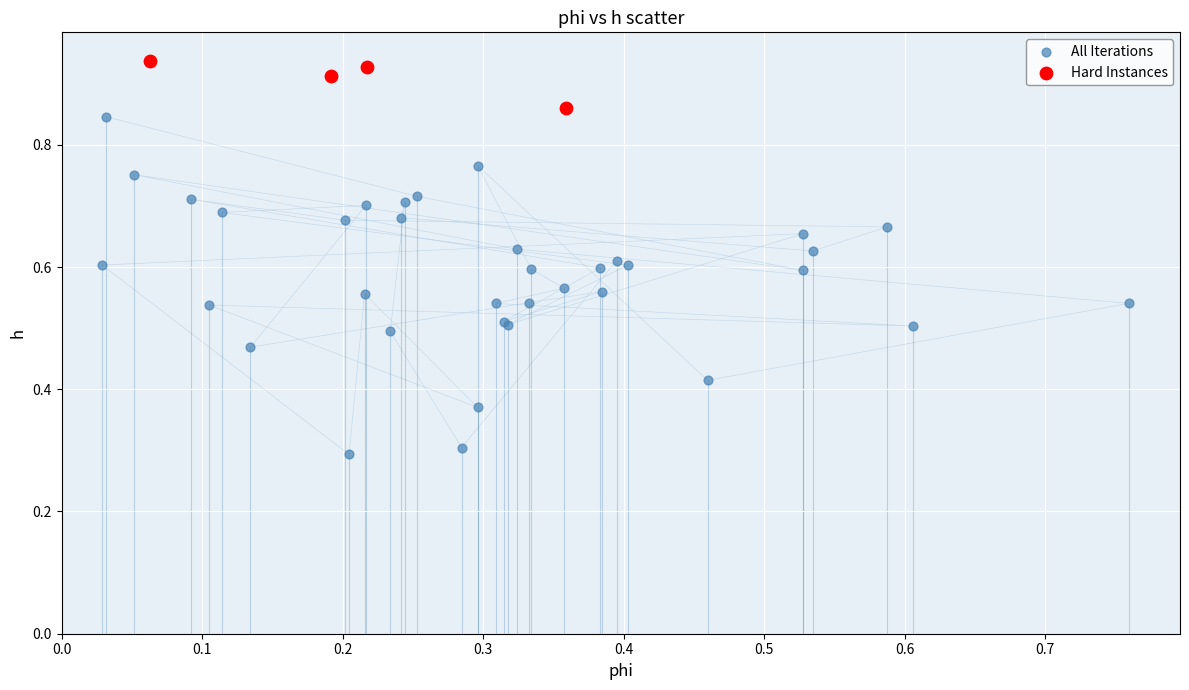

Which series reaches the maximum Y coordinate?

Hard Instances